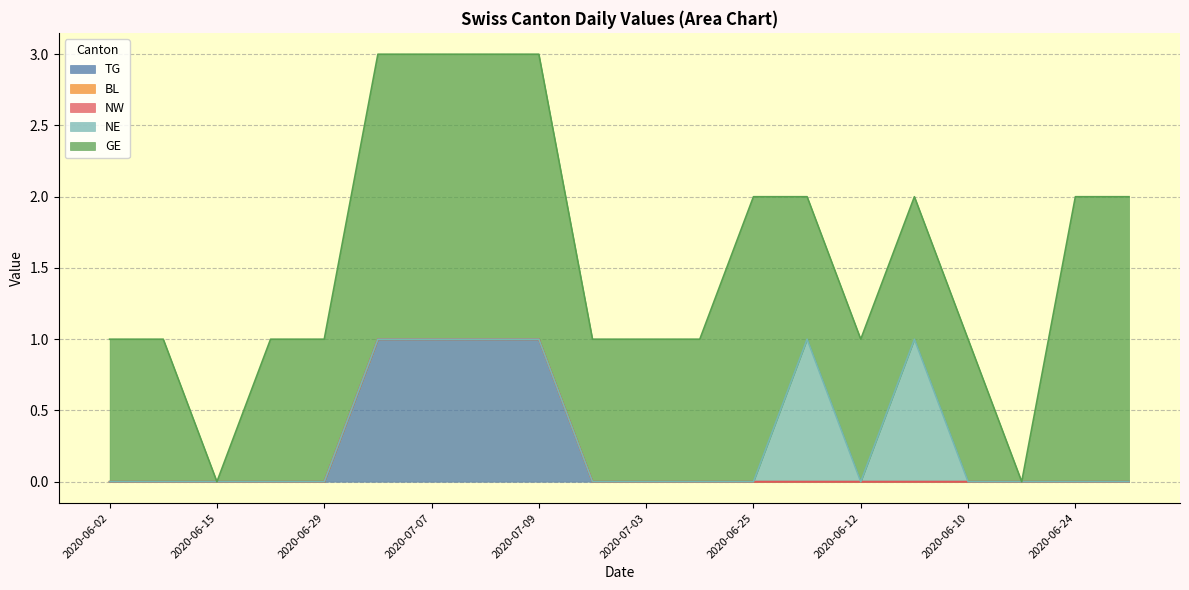

What is the label of the 9th point from the left?

2020-07-09